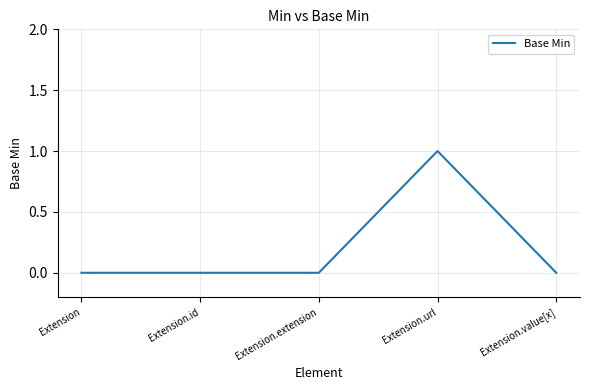

Reading left to right, what are all the values shown in this chart?

Extension=0	Extension.id=0	Extension.extension=0	Extension.url=1	Extension.value[x]=0